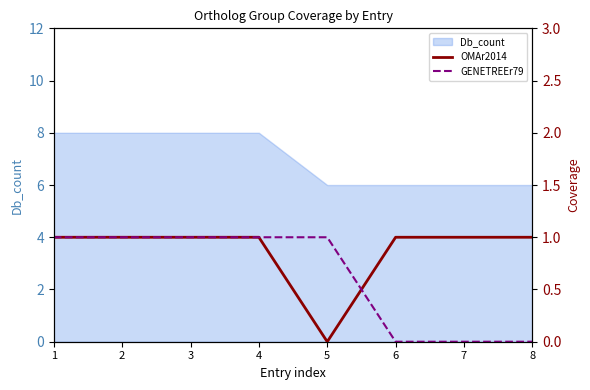

What is the sum of the OMAr2014 values at 8 and 4?

2